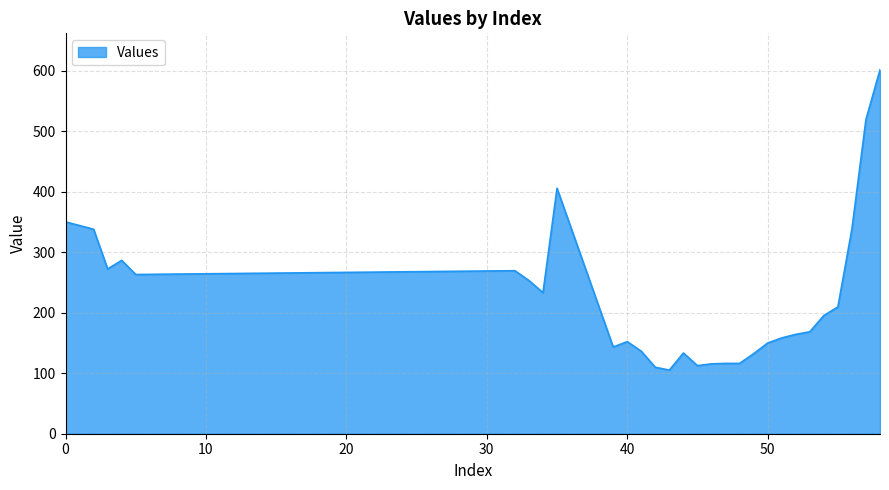

What is the maximum value shown in the chart?

601.7